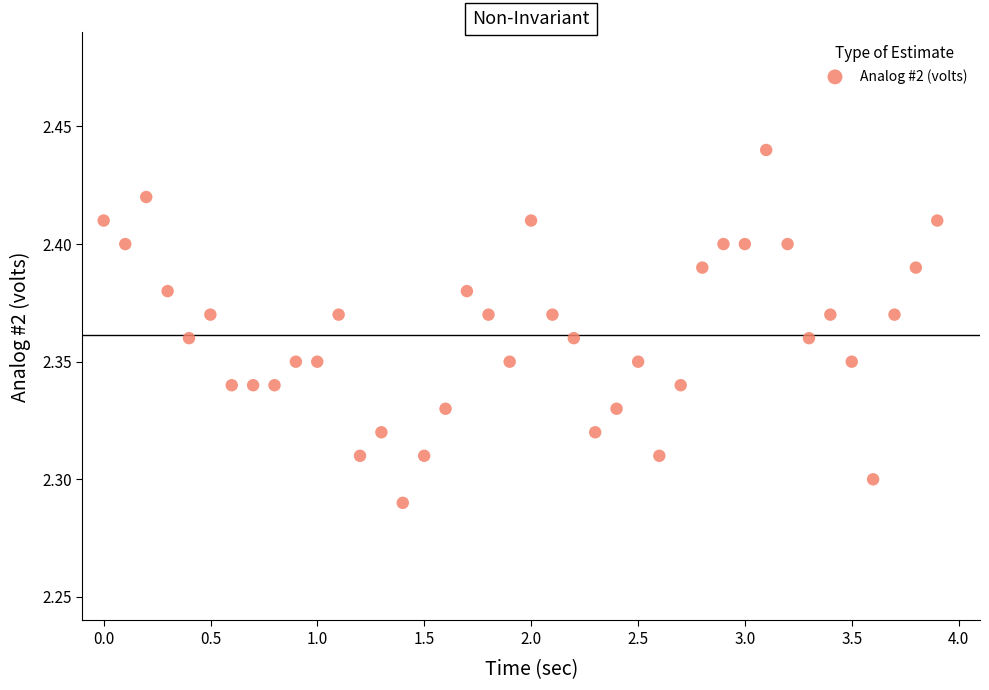

How many data points are displayed?

40